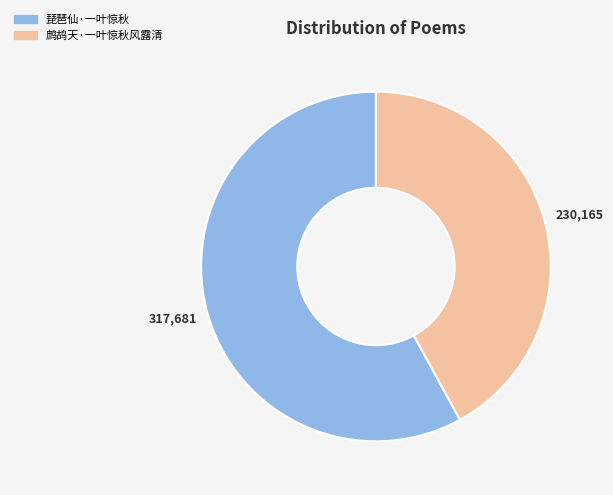

How many slices are in this pie chart?

2